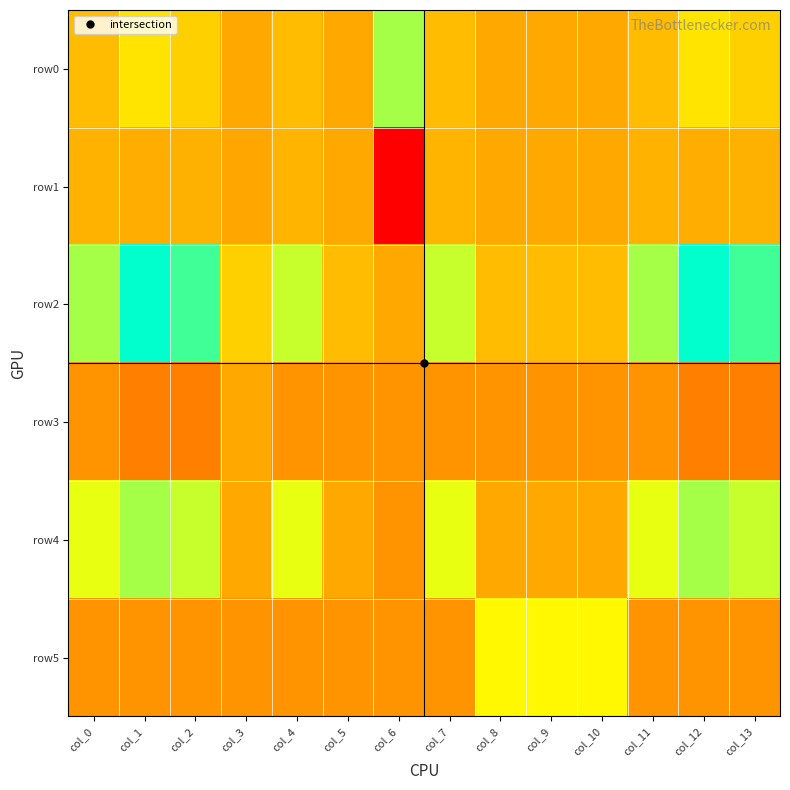

Rank the series at col_6 from lowest to highest value.

row1, row3, row4, row5, row2, row0